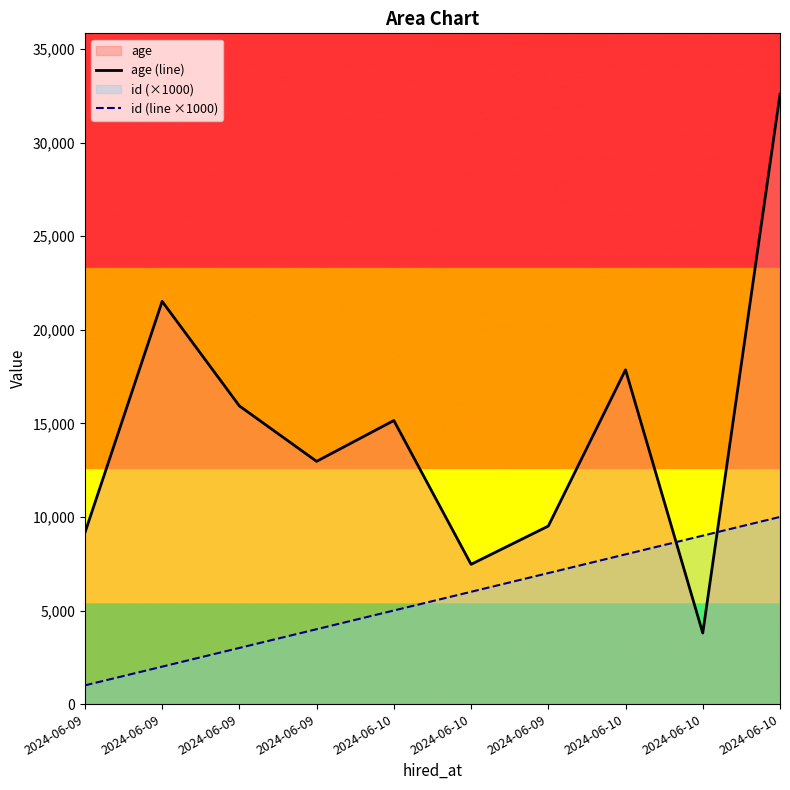

Reading left to right, transcribe all the data shown in this chart.

age (line): 9152	21517	15932	12969	15152	7467	9512	17862	3796	32581
id (line ×1000): 1000	2000	3000	4000	5000	6000	7000	8000	9000	10000